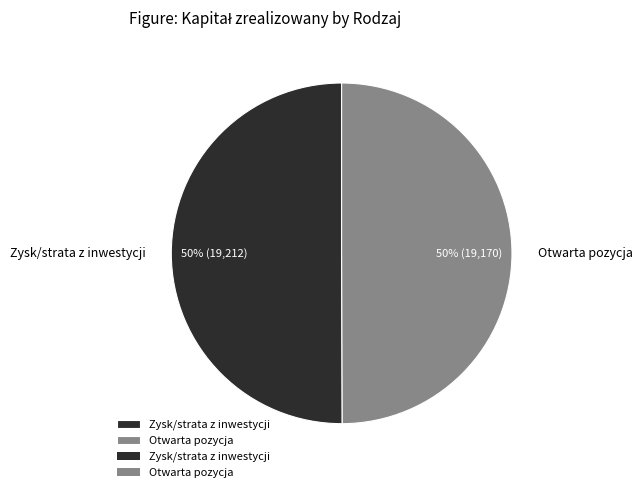

How many slices are in this pie chart?

2